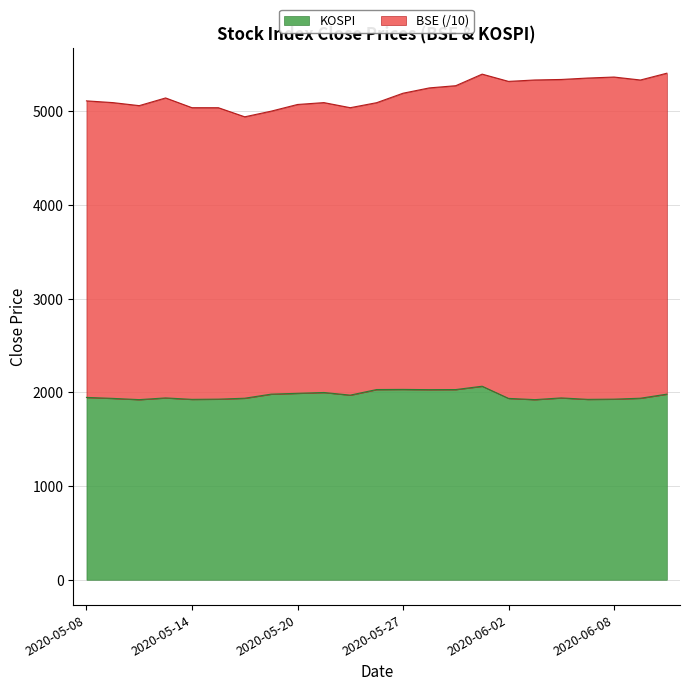

List the labels in order of value, largest first.

2020-06-01, 2020-05-27, 2020-05-26, 2020-05-29, 2020-05-28, 2020-05-21, 2020-05-20, 2020-05-19, 2020-06-10, 2020-05-22, 2020-05-08, 2020-05-13, 2020-06-04, 2020-05-18, 2020-06-09, 2020-05-11, 2020-06-02, 2020-05-15, 2020-06-08, 2020-05-14, 2020-06-05, 2020-05-12, 2020-06-03